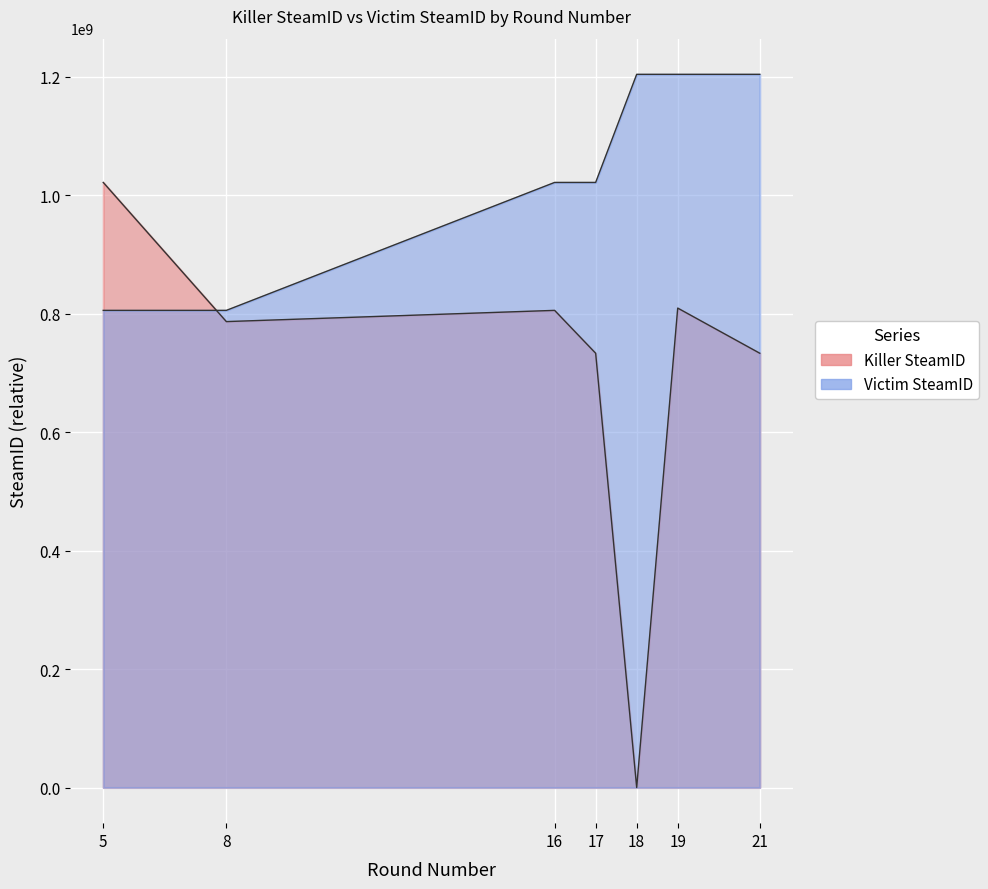

Count the number of categories in the chart.

7